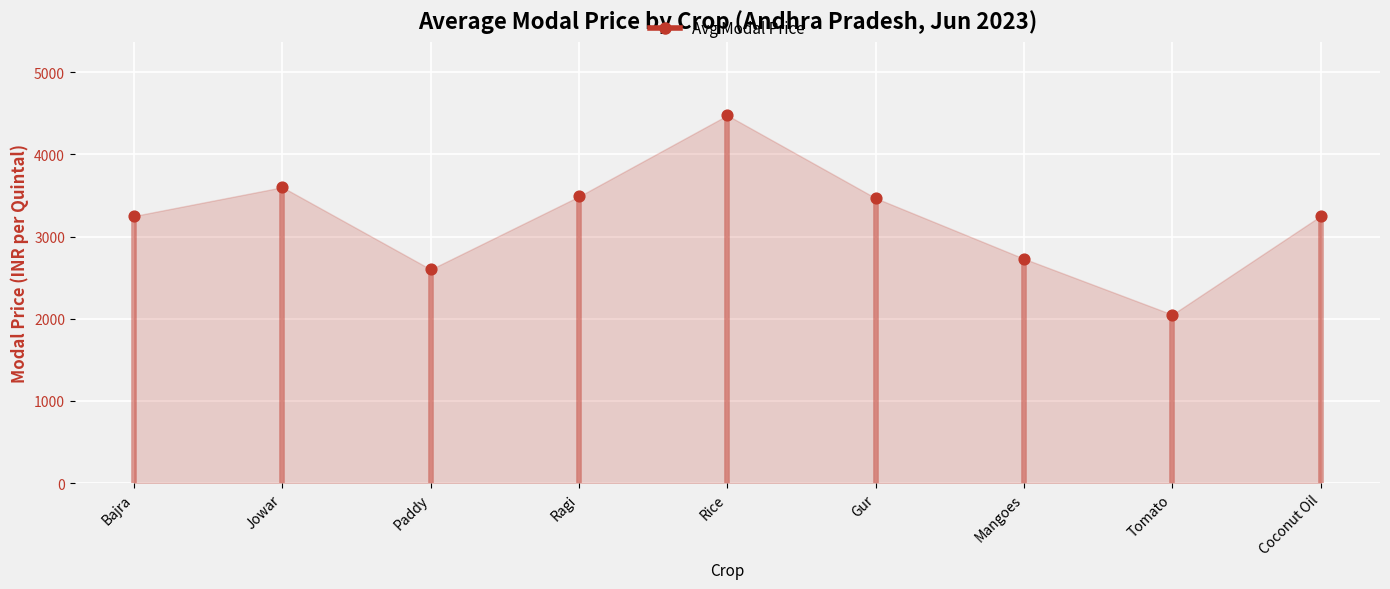

Which has a higher value, Bajra or Bajra?

Bajra